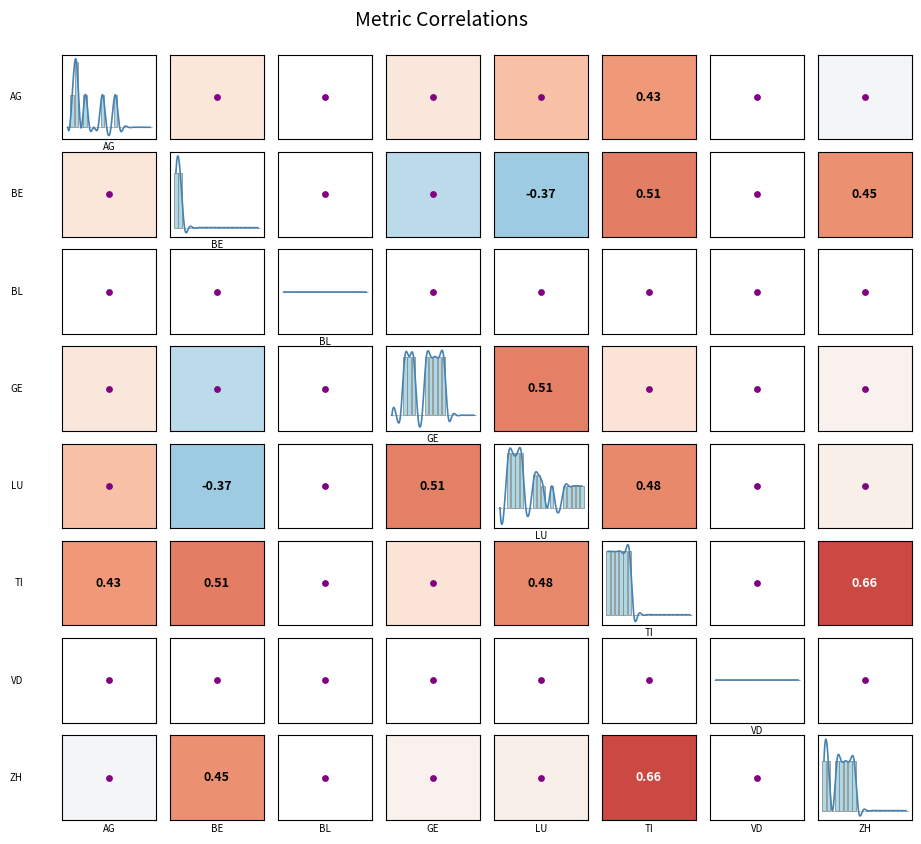

Which series has the widest spread of values?

LU